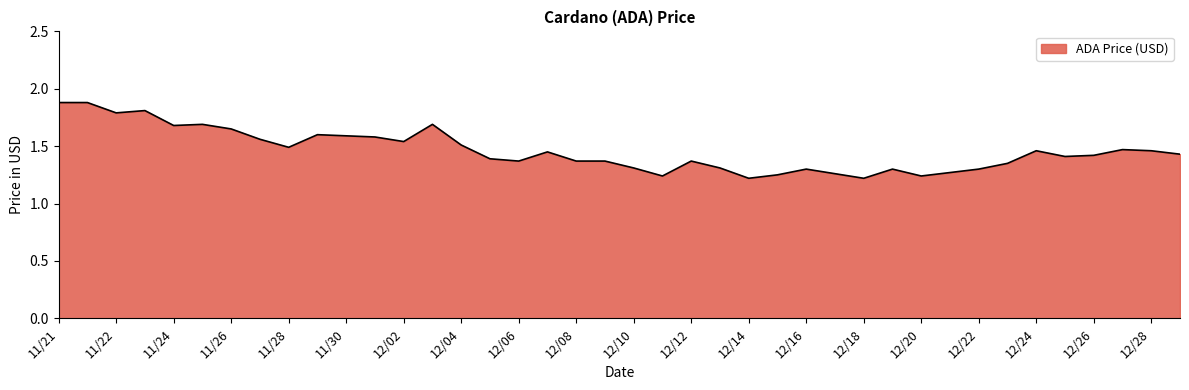

How many values are between 1 and 2?

40